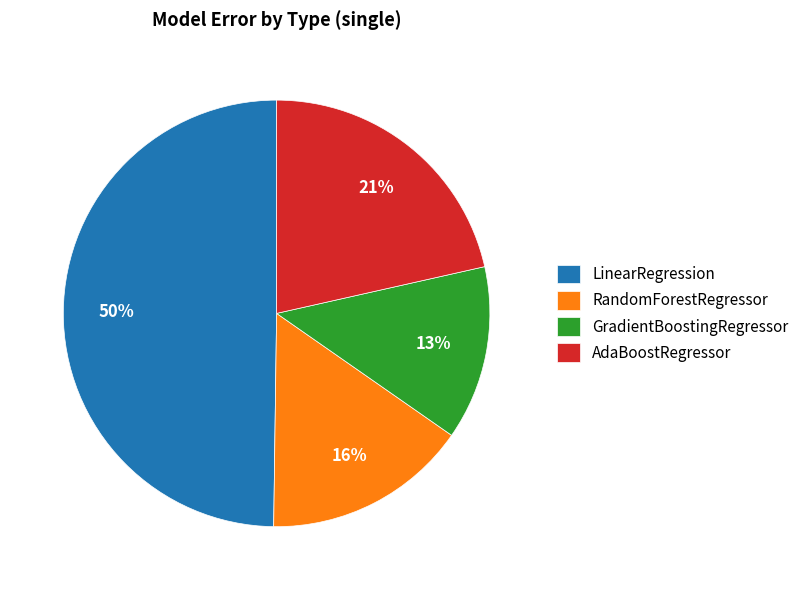

What percentage is the AdaBoostRegressor slice, to the nearest percent?

21%